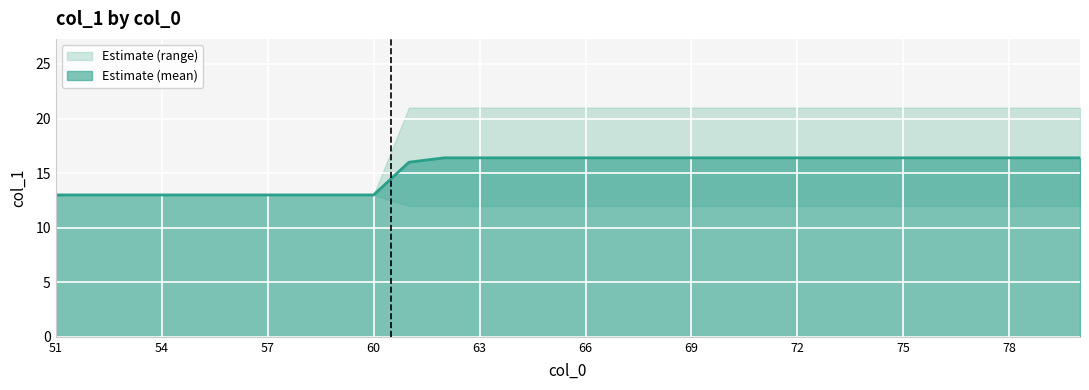

Count the col_1_upper values in the range 13 to 21.

30